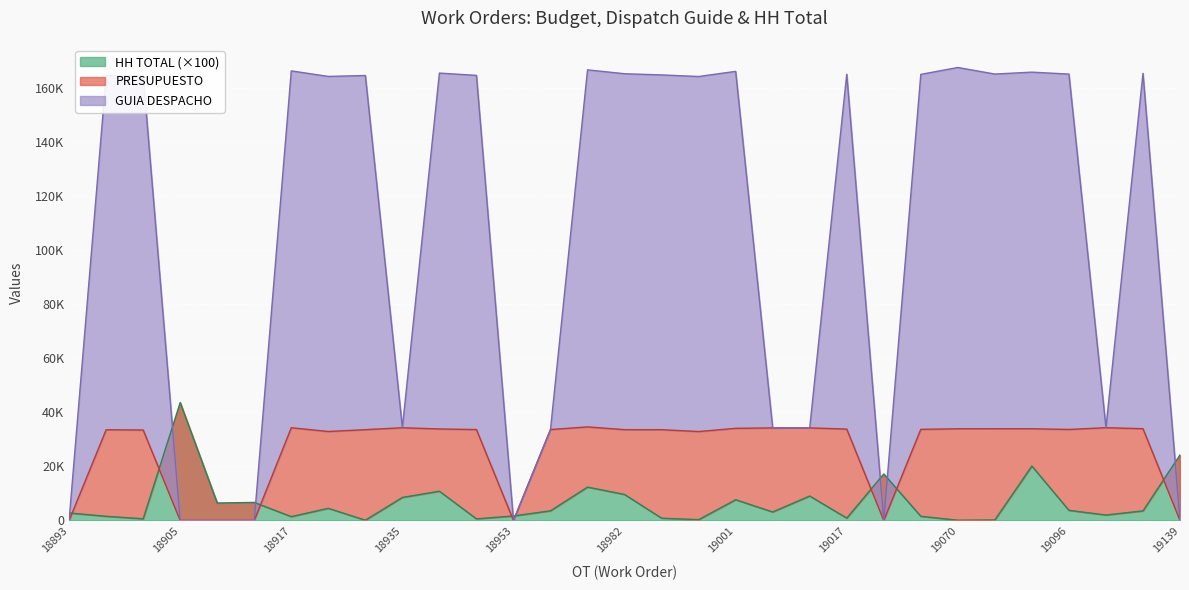

Between 19017 and 18992, which is larger?

19017